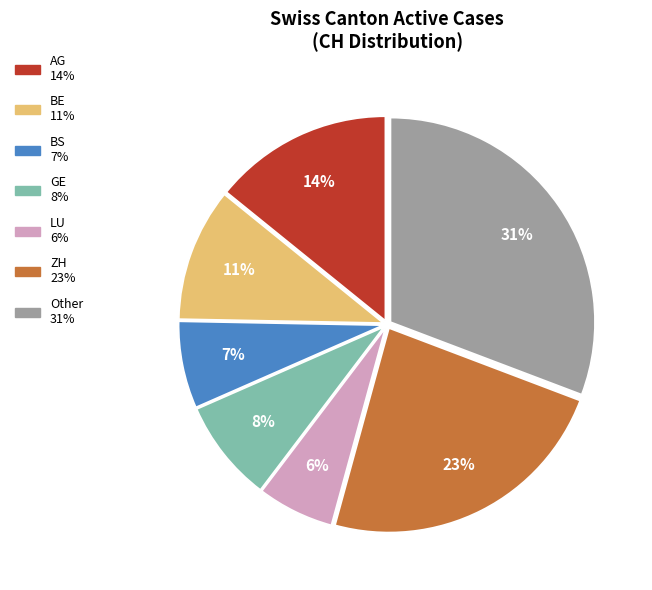

Do LU and Other together represent more than half of the pie?

No